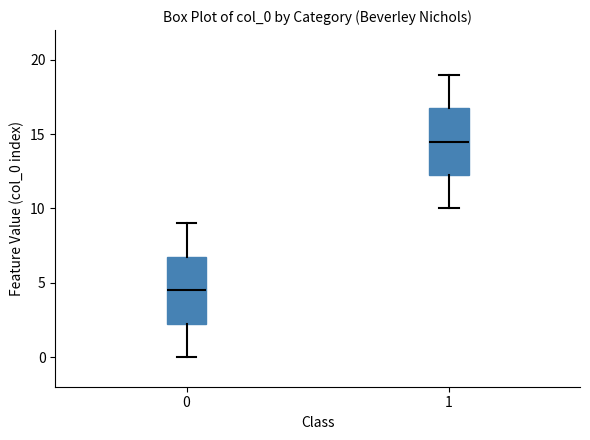

Reading left to right, transcribe this box plot: for each box, give where its median line is, the range the box spans, and where its two whiskers end, as read against the y-axis. The values are not printed on the chart, so give them approximately, as read against the axis.

0: median 4.5, box 2.5 to 7.0, whiskers 0.0 to 9.0
1: median 14.5, box 12.5 to 17.0, whiskers 10.0 to 19.0